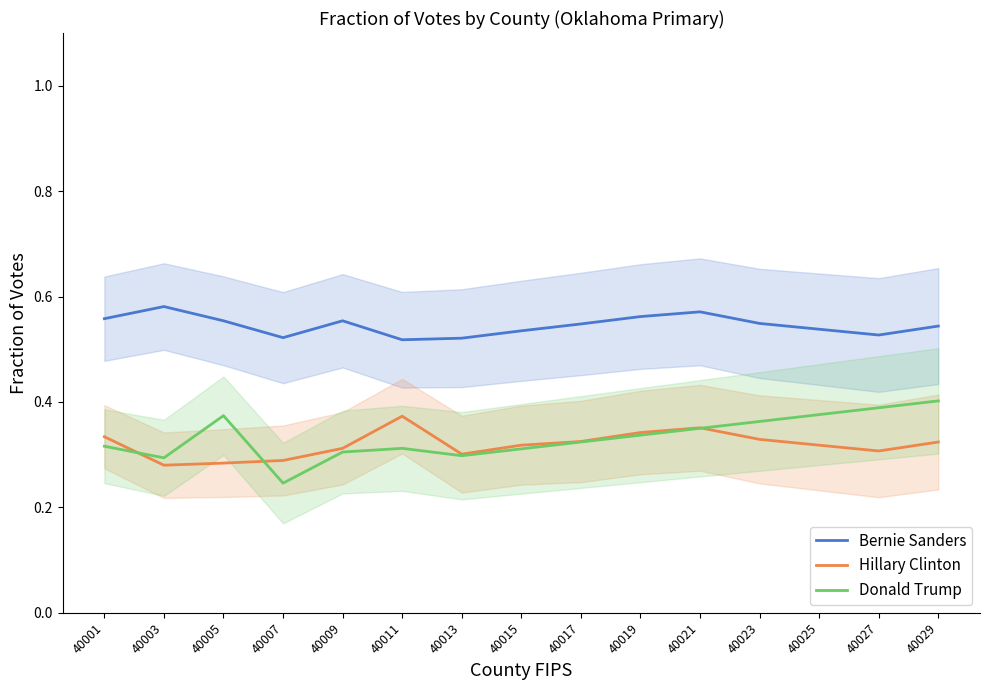

Count the number of data series in this chart.

3